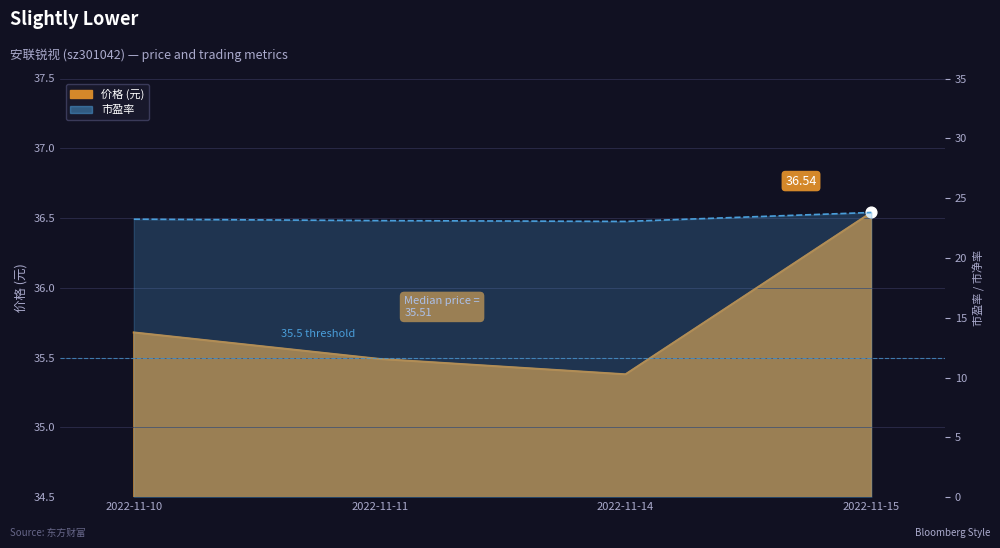

At how many categories does at least one series exceed 27?

4